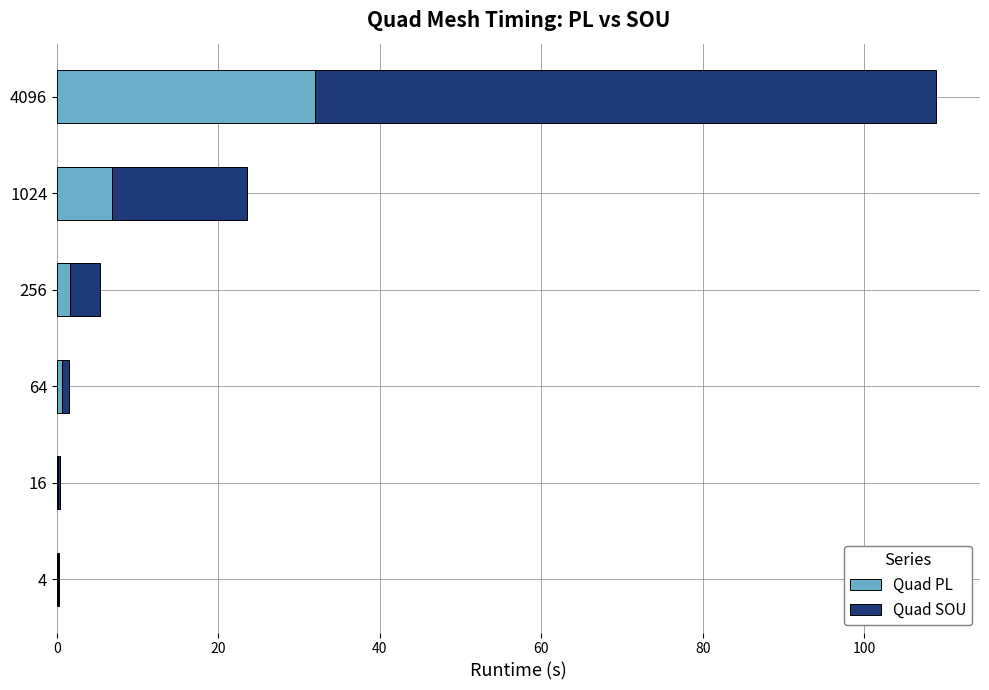

How many data points does each series have?

6